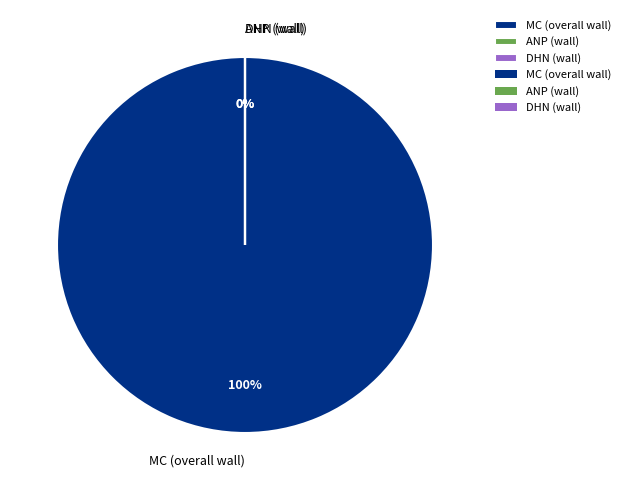

True or false: MC (overall wall) accounts for 88% of the total.

False